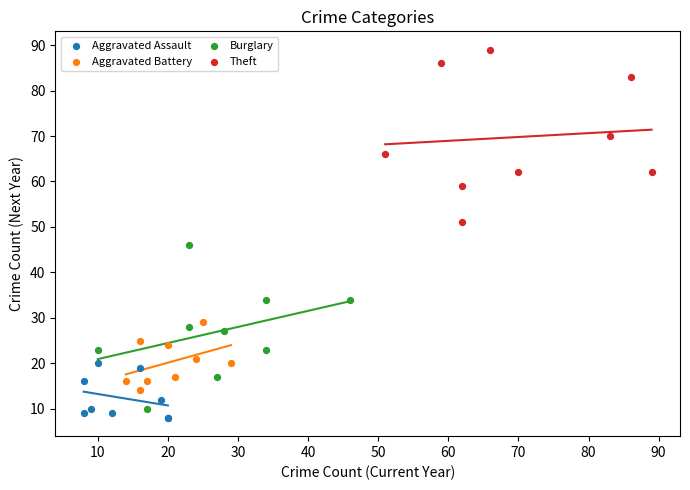

Which series contains the highest Y value?

Theft